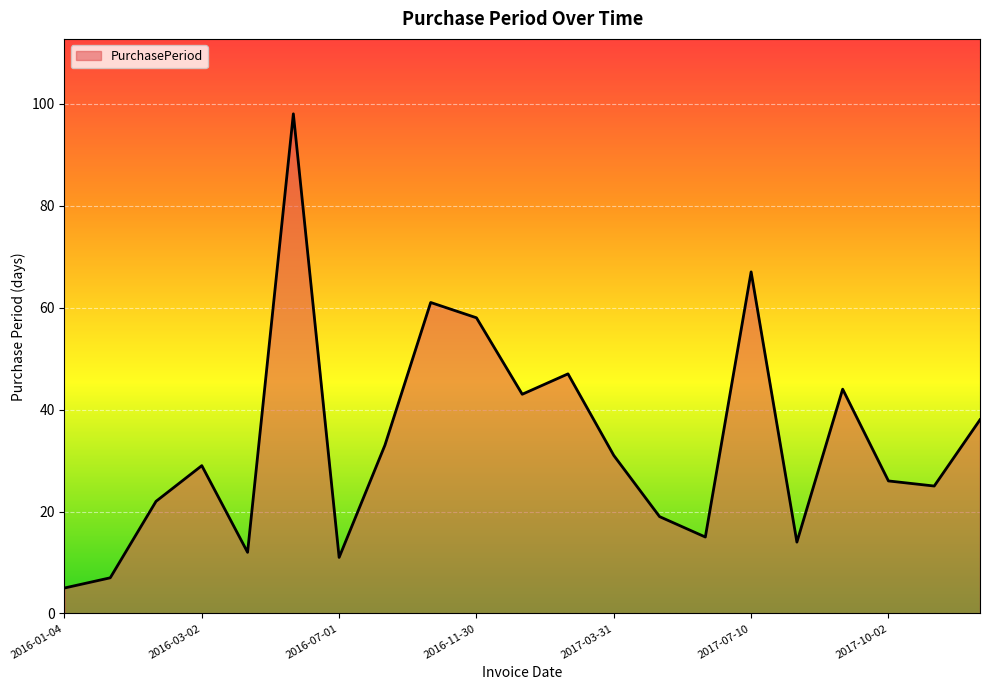

Reading left to right, transcribe all the data shown in this chart.

5	7	22	29	12	98	11	33	61	58	43	47	31	19	15	67	14	44	26	25	38